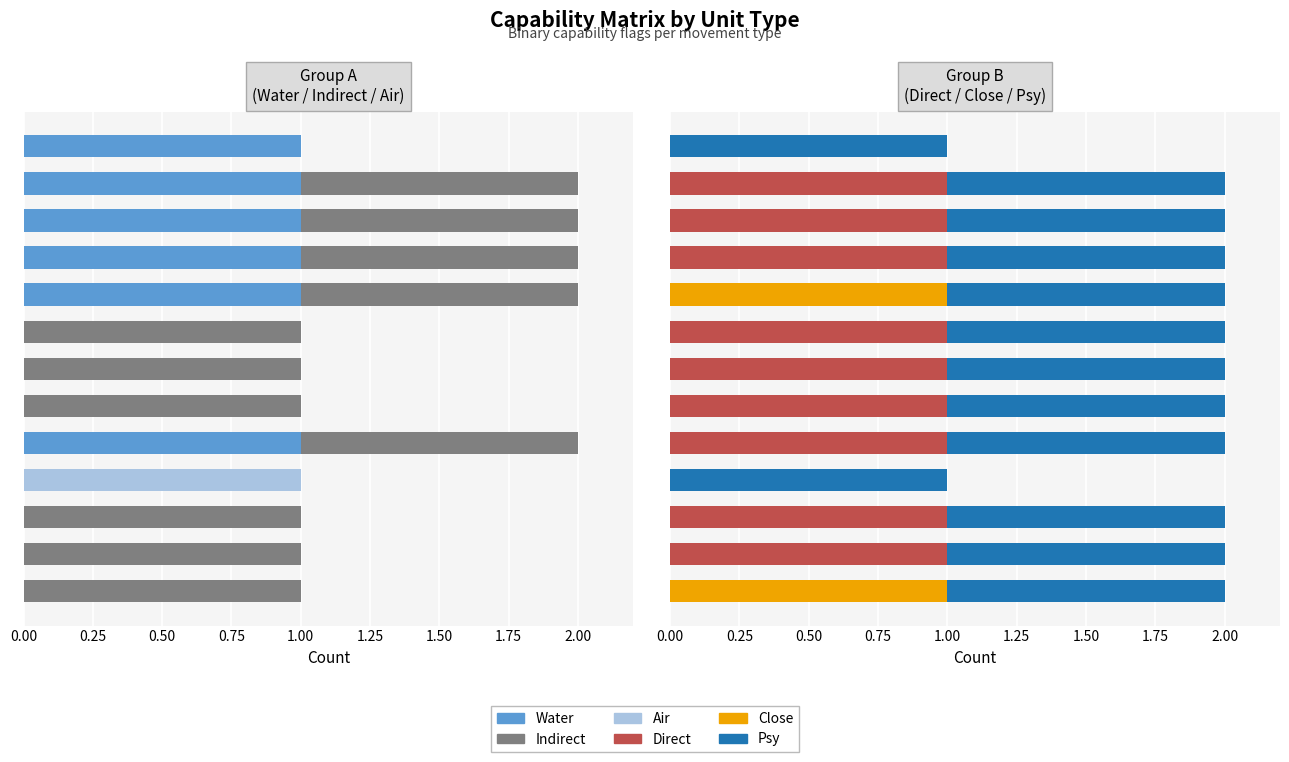

Rank the series by their maximum value, from lowest to highest.

Psy, Water, Indirect, Air, Direct, Close